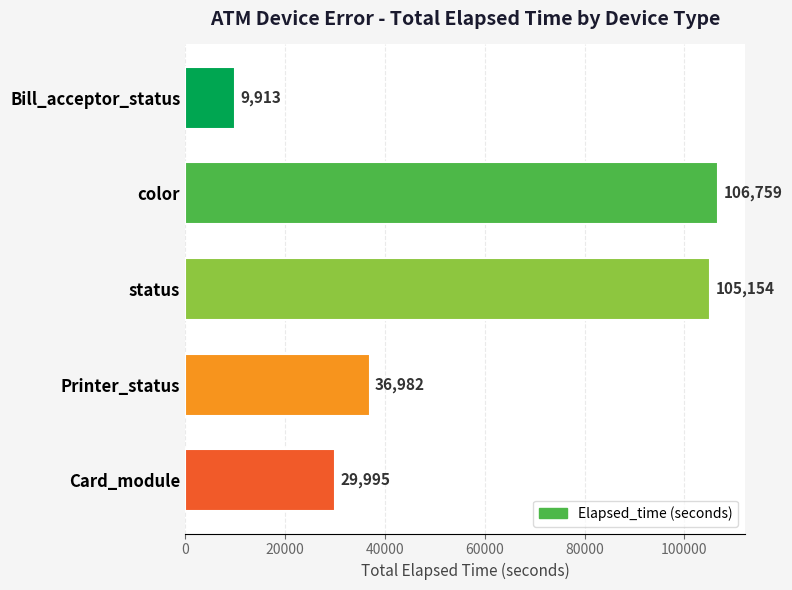

Rank the categories by value from highest to lowest.

color, status, Printer_status, Card_module, Bill_acceptor_status